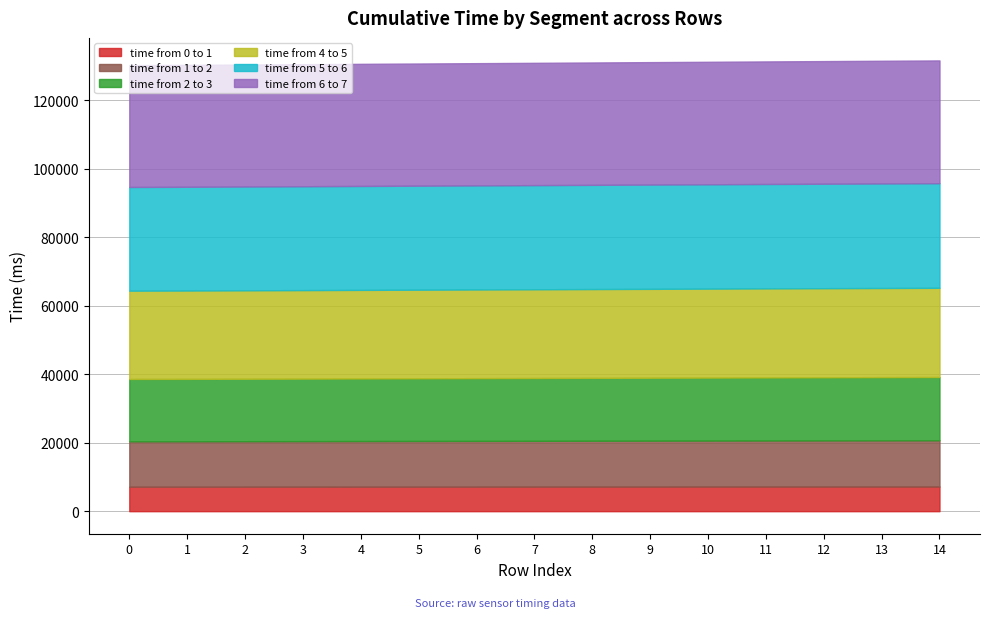

Does the chart have visible grid lines?

Yes